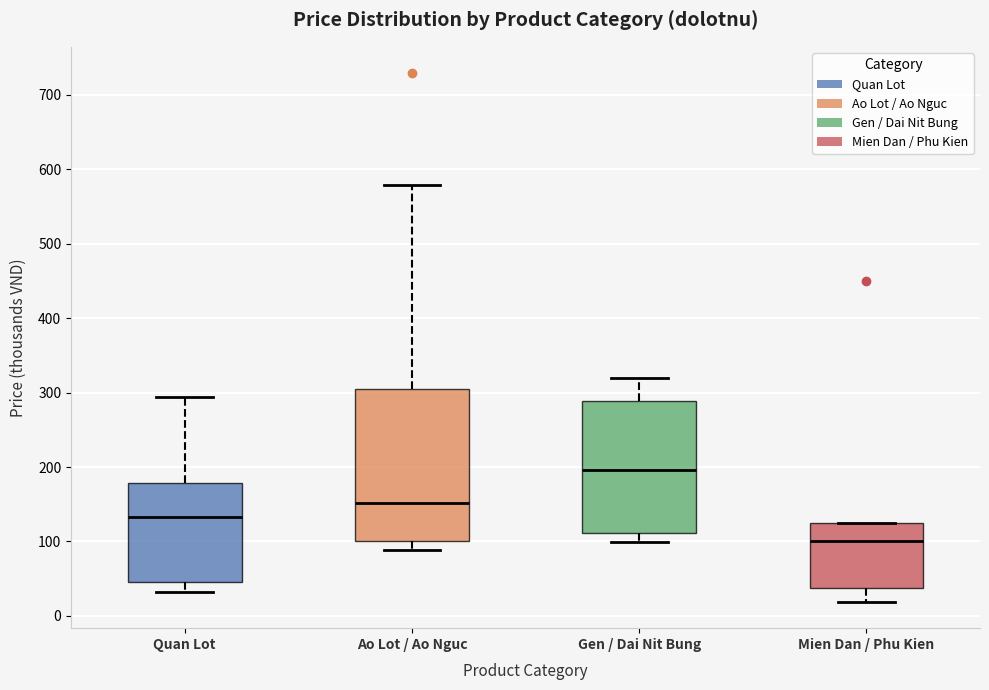

Reading left to right, read every box against the y-axis: the position of its median line, the range the box covers, and the ends of its whiskers. The values are not printed on the chart, so give them approximately, as read against the axis.

Quan Lot: median 130, box 50 to 180, whiskers 30 to 290
Ao Lot / Ao Nguc: median 150, box 100 to 300, whiskers 90 to 580
Gen / Dai Nit Bung: median 200, box 110 to 290, whiskers 100 to 320
Mien Dan / Phu Kien: median 100, box 40 to 130, whiskers 20 to 130